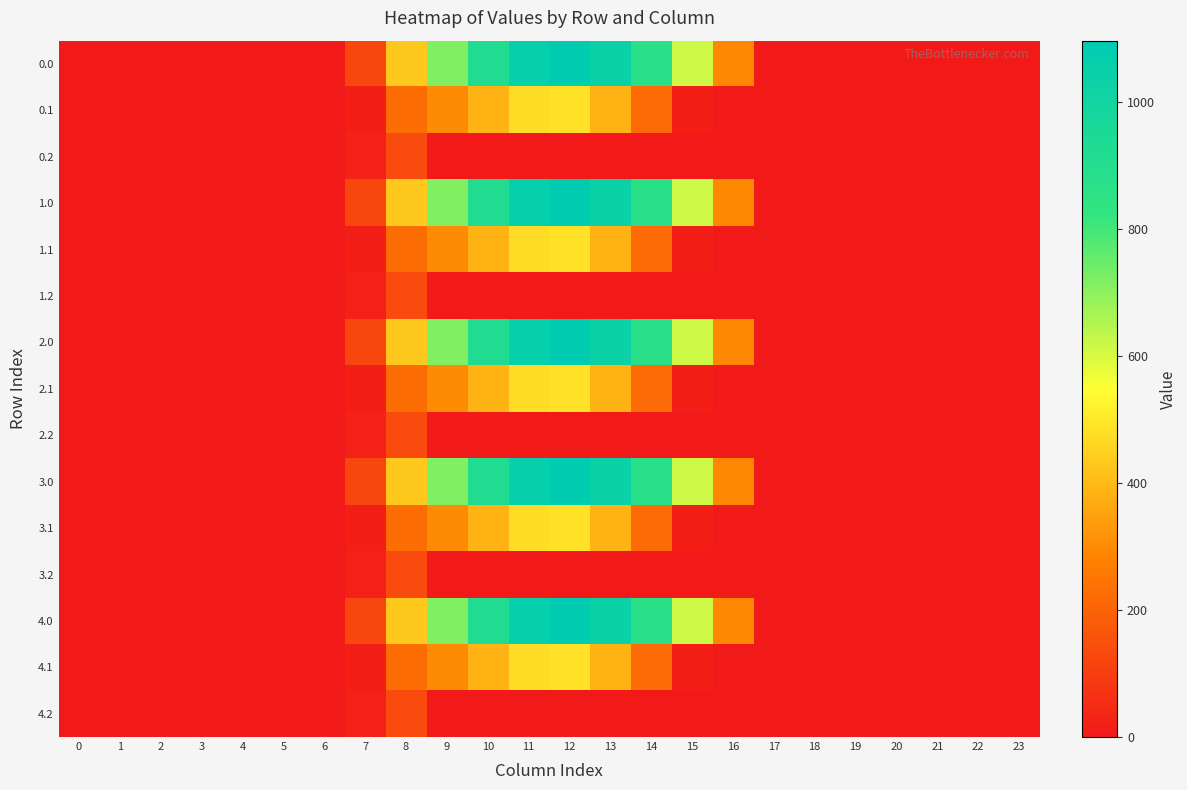

What is the greatest value displayed?

1096.7